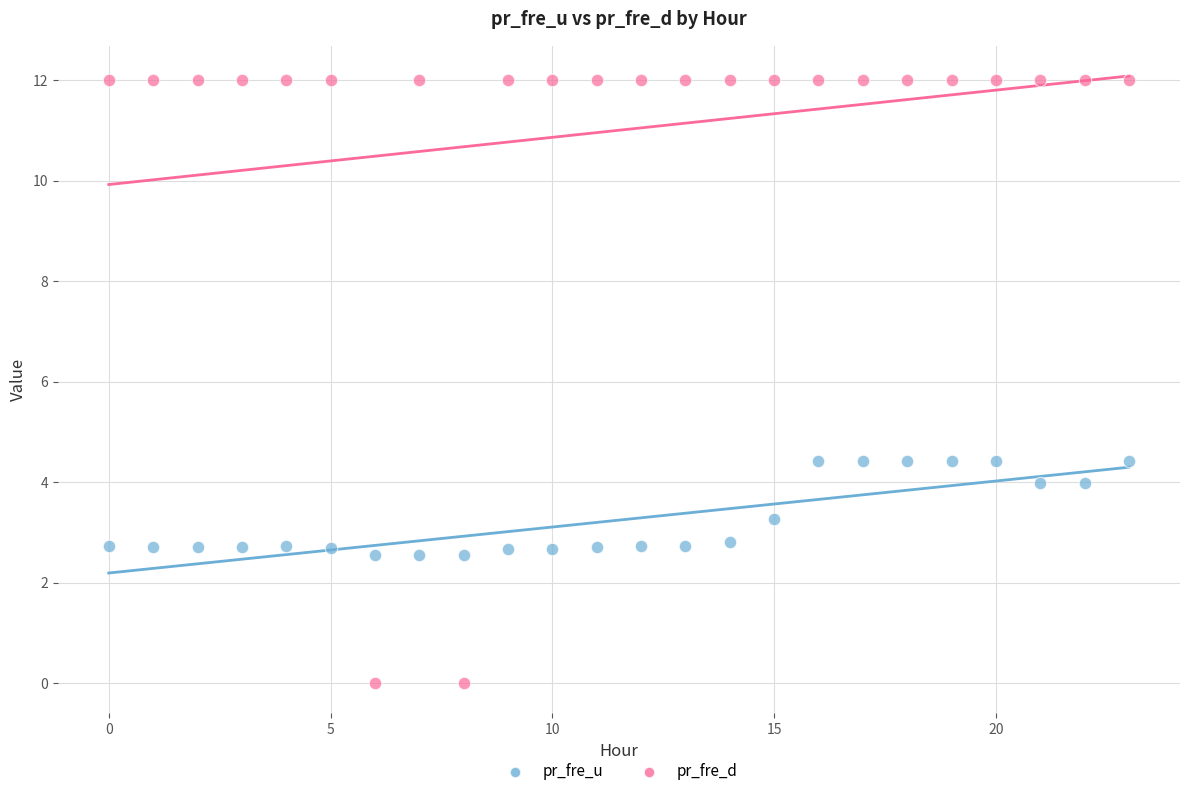

Which series reaches the maximum Y coordinate?

pr_fre_d